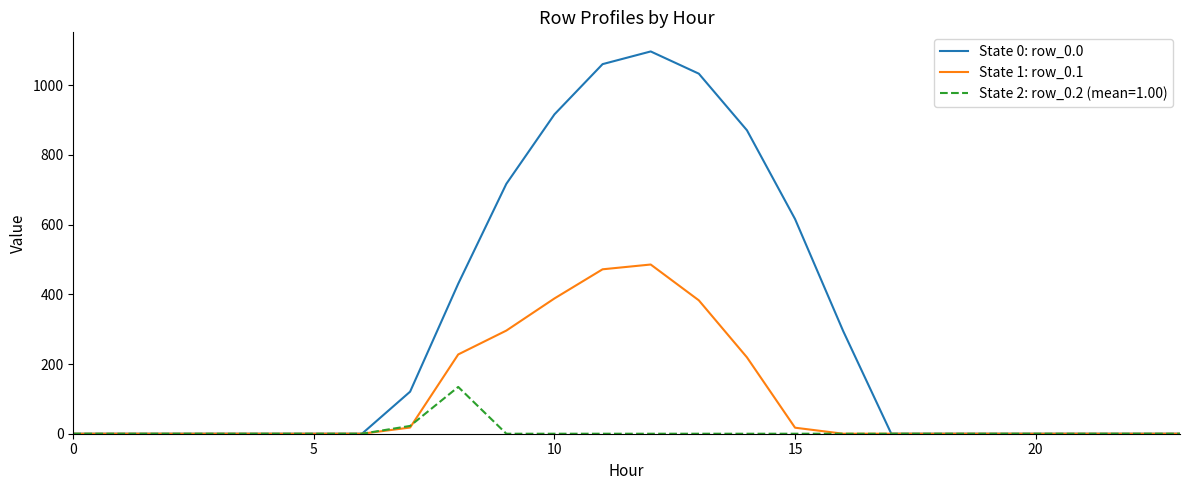

What is the highest value of the State 0: row_0.0 series?

1096.7